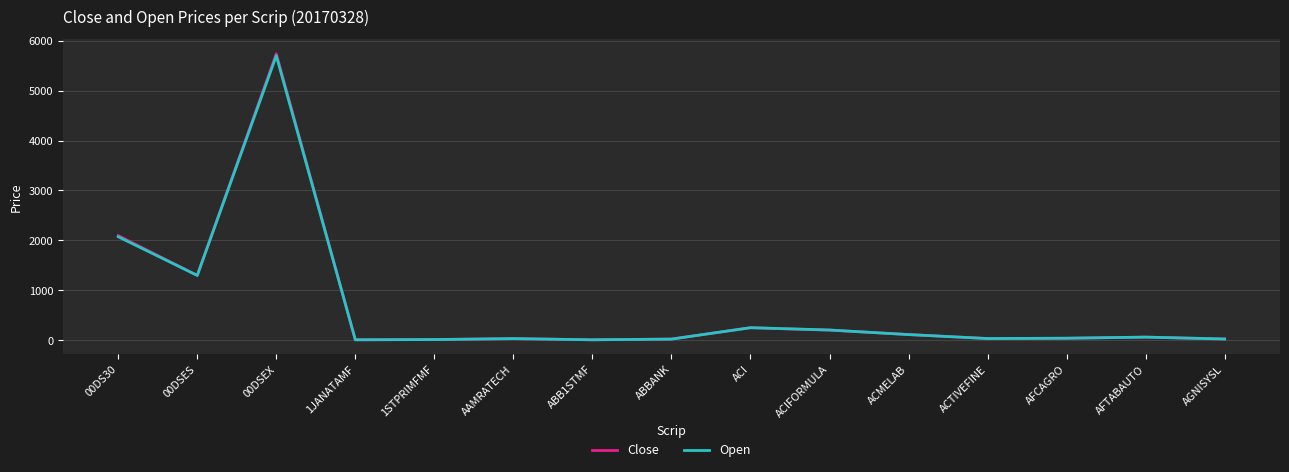

What position from the left is AFCAGRO?

13